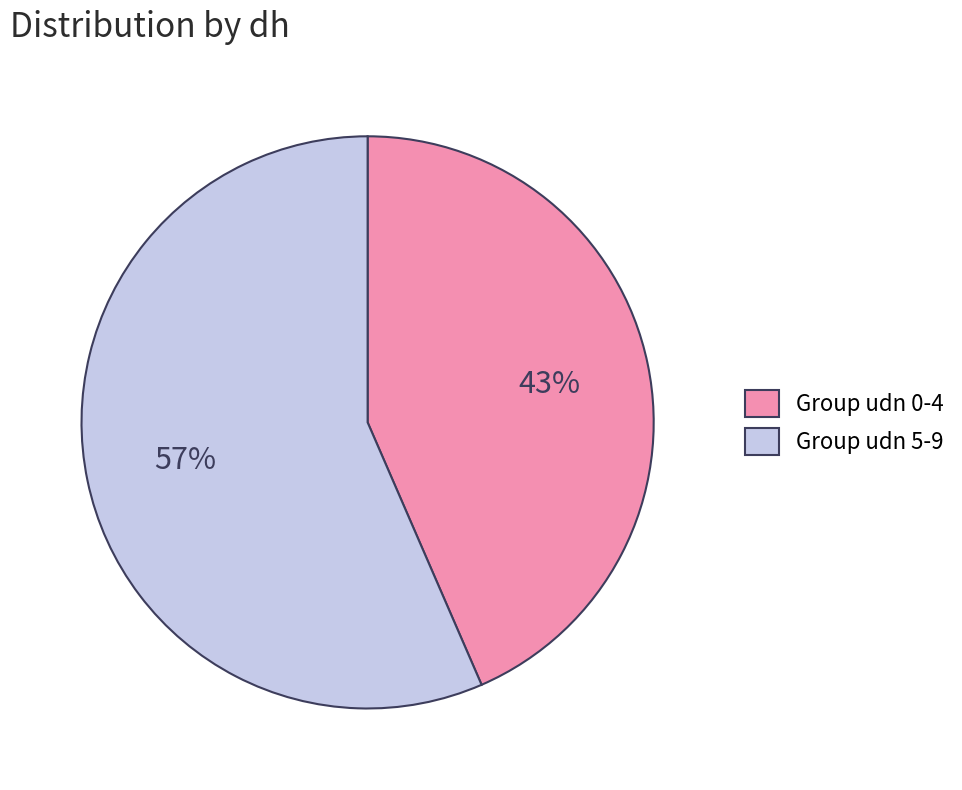

What percentage is the Group udn 5-9 slice, to the nearest percent?

57%